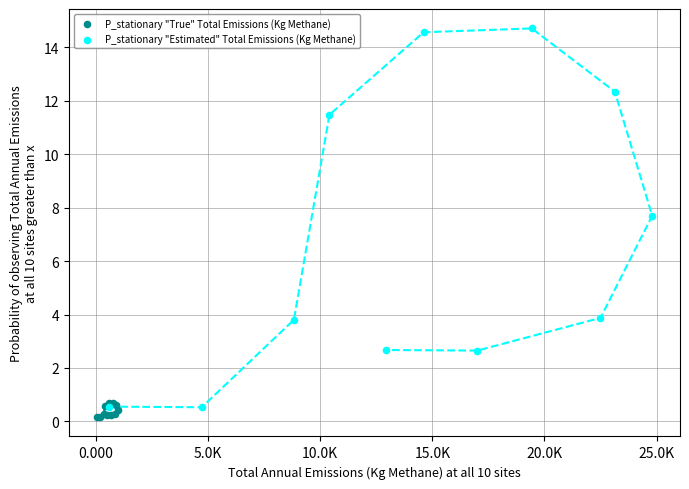

Which series reaches the minimum Y coordinate?

P_stationary "True" Total Emissions (Kg Methane)